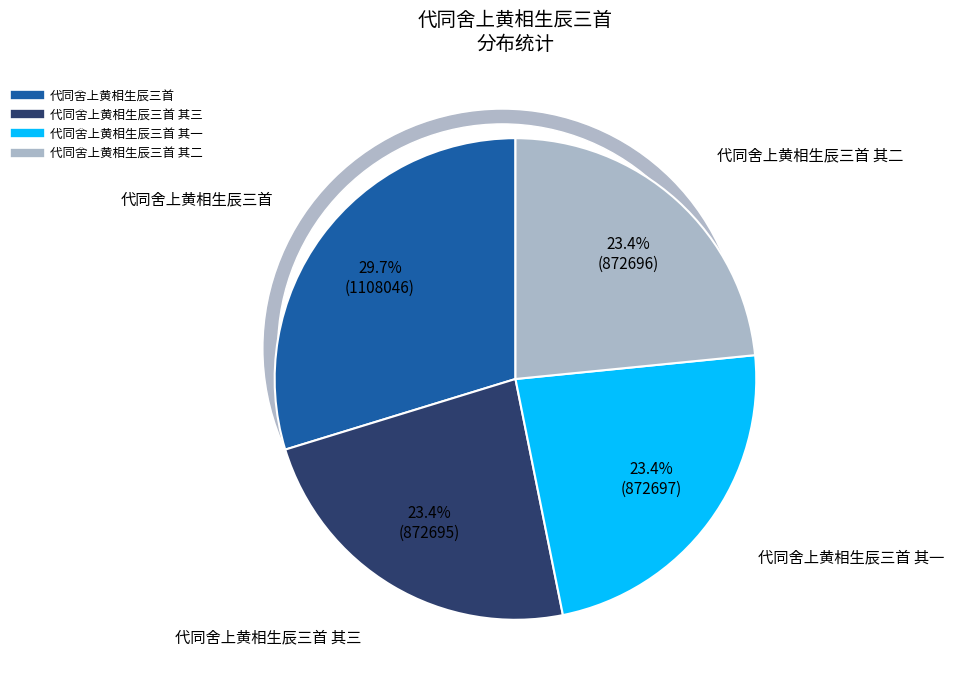

Is there any slice that represents more than half of the pie?

No